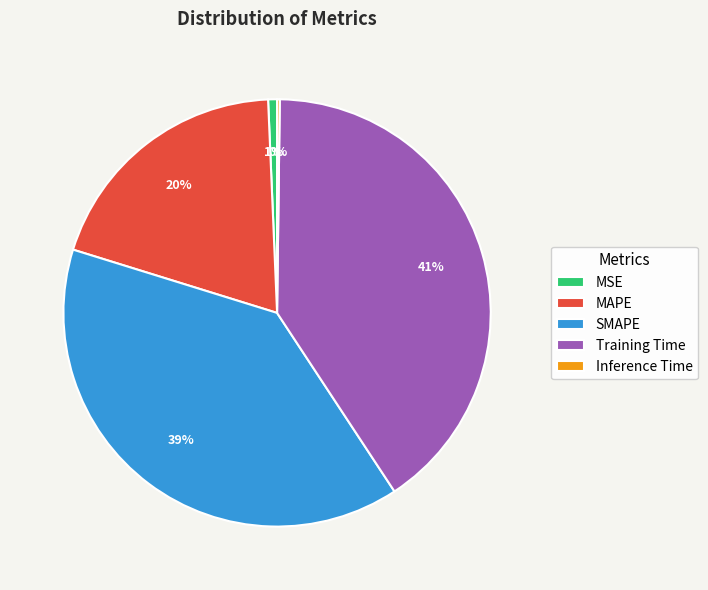

Does MAPE represent more than half of the total?

No